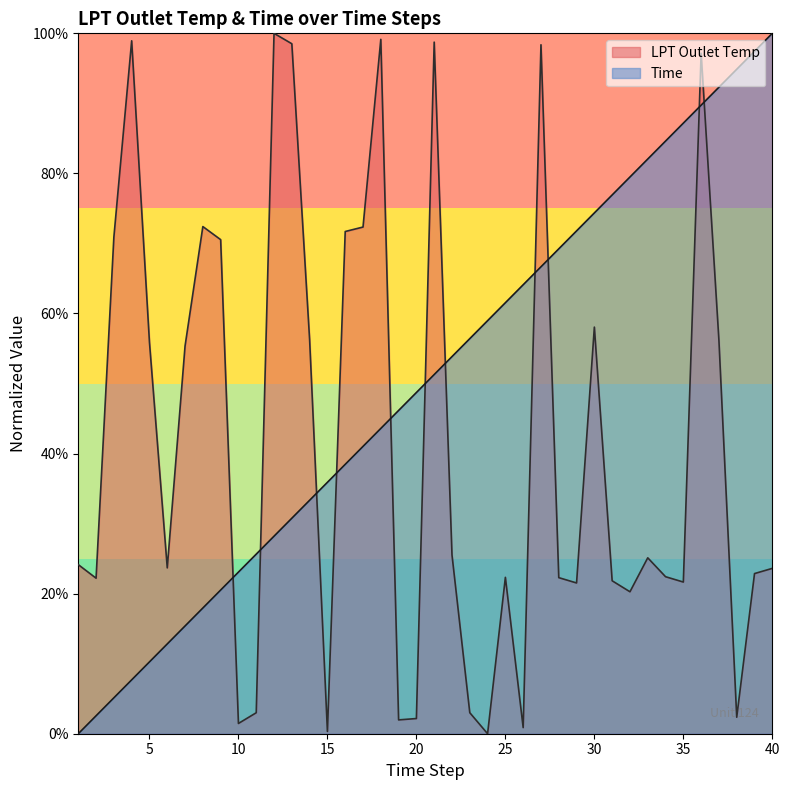

Reading left to right, extract all data points from this chart.

LPT Outlet Temp: 0.2	0.2	0.7	1.0	0.6	0.2	0.6	0.7	0.7	0.0	0.0	1.0	1.0	0.6	0.0	0.7	0.7	1.0	0.0	0.0	1.0	0.3	0.0	0.0	0.2	0.0	1.0	0.2	0.2	0.6	0.2	0.2	0.3	0.2	0.2	1.0	0.6	0.0	0.2	0.2
Time: 0.0	0.0	0.1	0.1	0.1	0.1	0.2	0.2	0.2	0.2	0.3	0.3	0.3	0.3	0.4	0.4	0.4	0.4	0.5	0.5	0.5	0.5	0.6	0.6	0.6	0.6	0.7	0.7	0.7	0.7	0.8	0.8	0.8	0.8	0.9	0.9	0.9	0.9	1.0	1.0